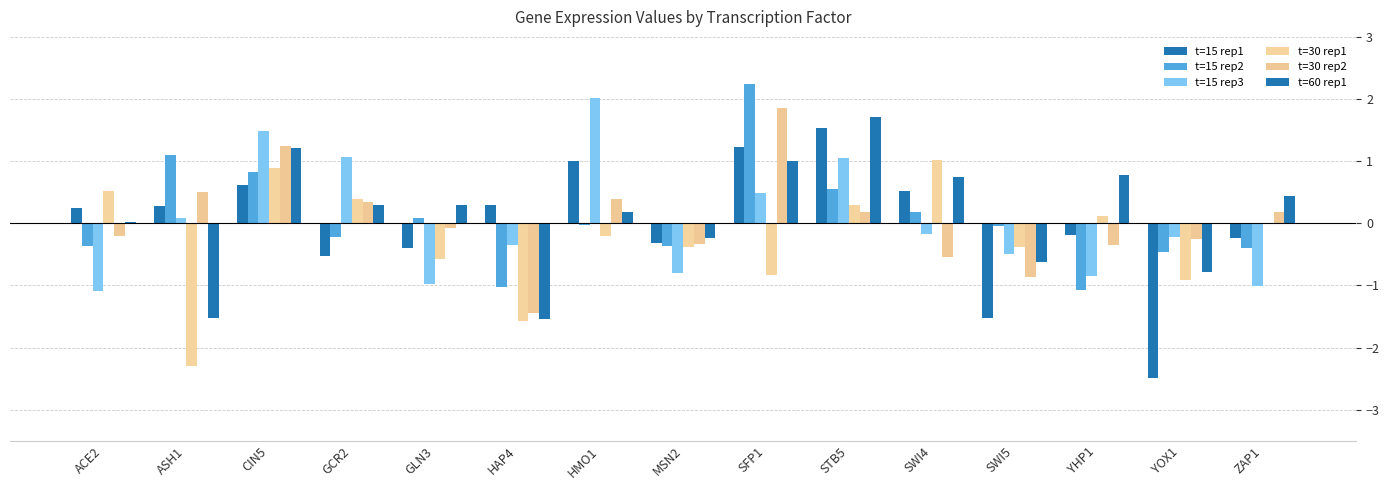

Are the bars horizontal?

No